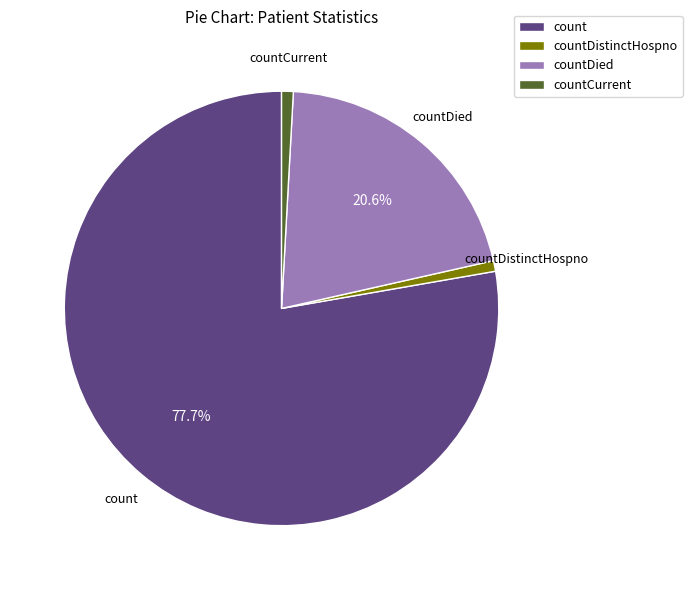

What percentage is NOT represented by count?

22.3%